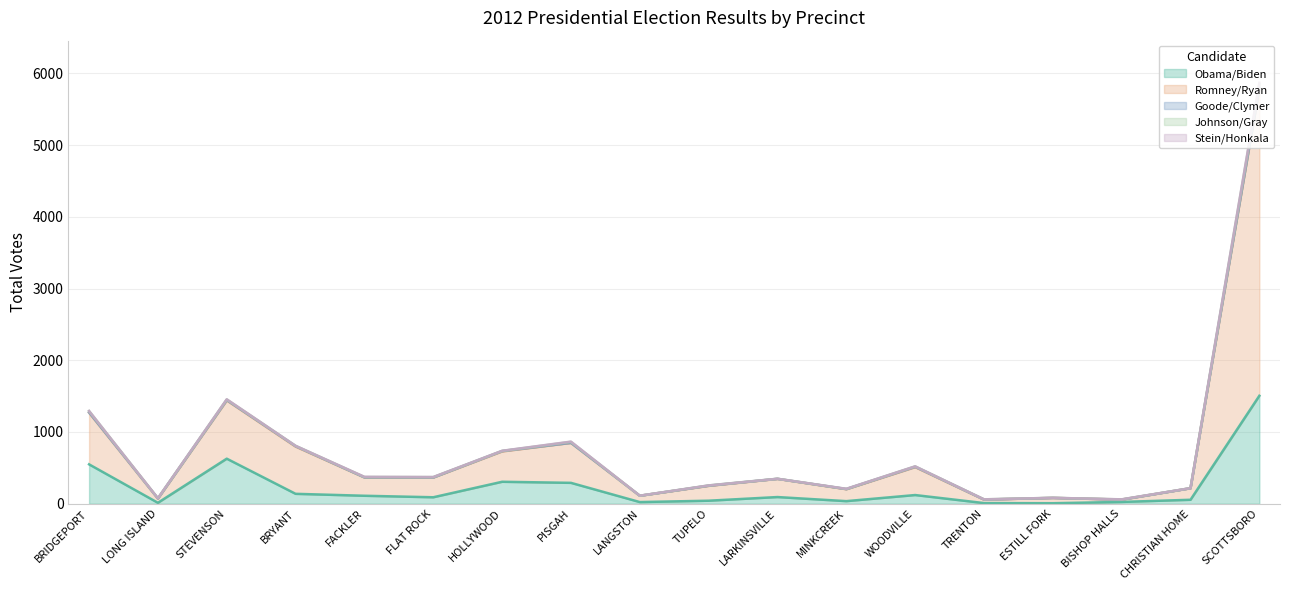

How many intersections are there between Goode/Clymer and Stein/Honkala?

3